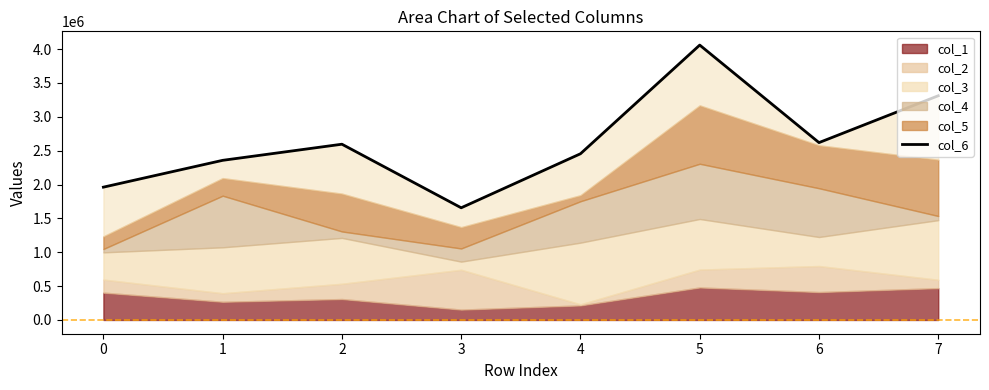

Read the value at 6, to the nearest 50.

2619650